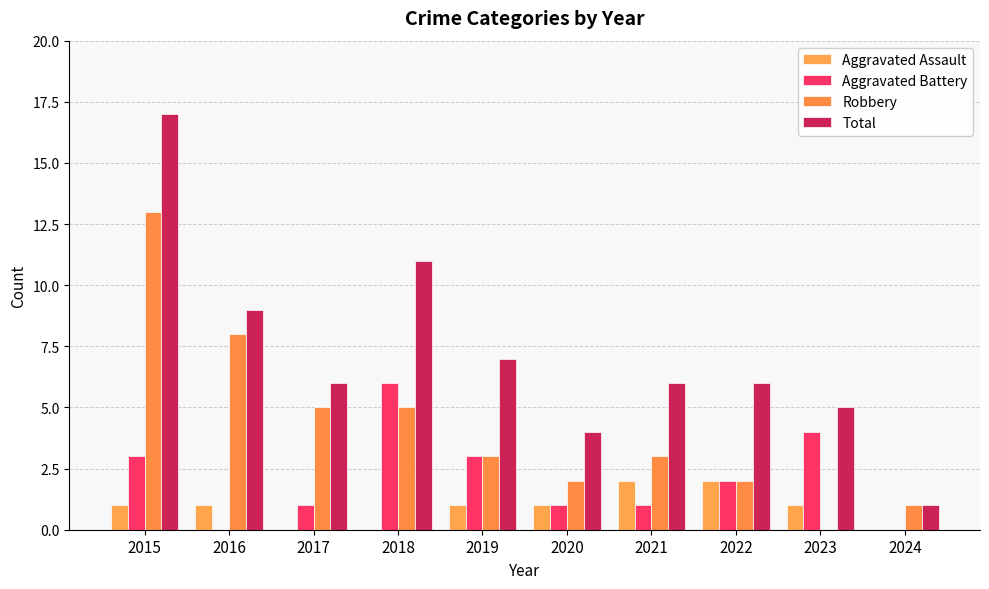

Reading left to right, transcribe all the data shown in this chart.

Aggravated Assault: 1	1	0	0	1	1	2	2	1	0
Aggravated Battery: 3	0	1	6	3	1	1	2	4	0
Robbery: 13	8	5	5	3	2	3	2	0	1
Total: 17	9	6	11	7	4	6	6	5	1